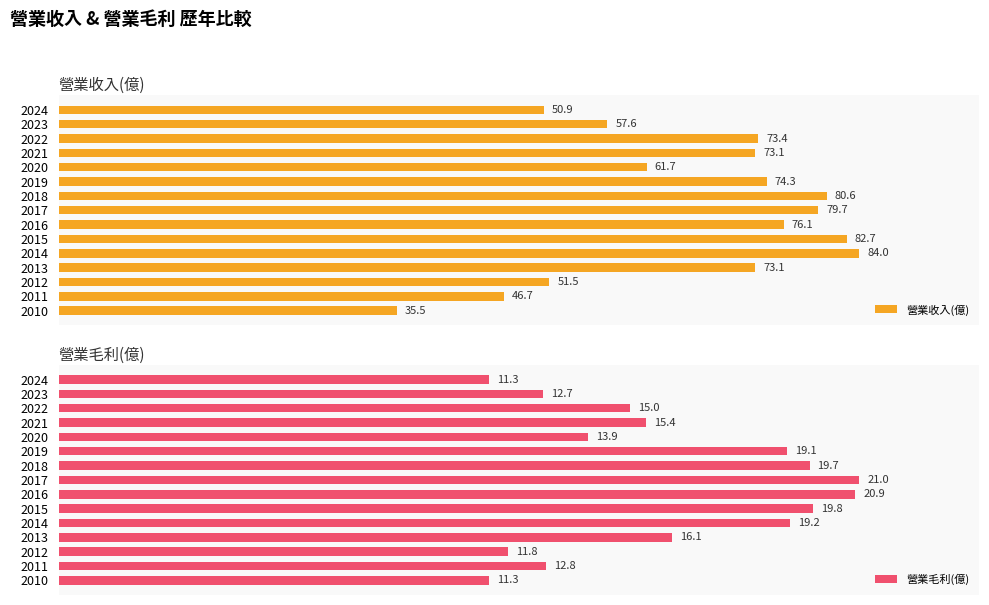

Count the number of data series in this chart.

2